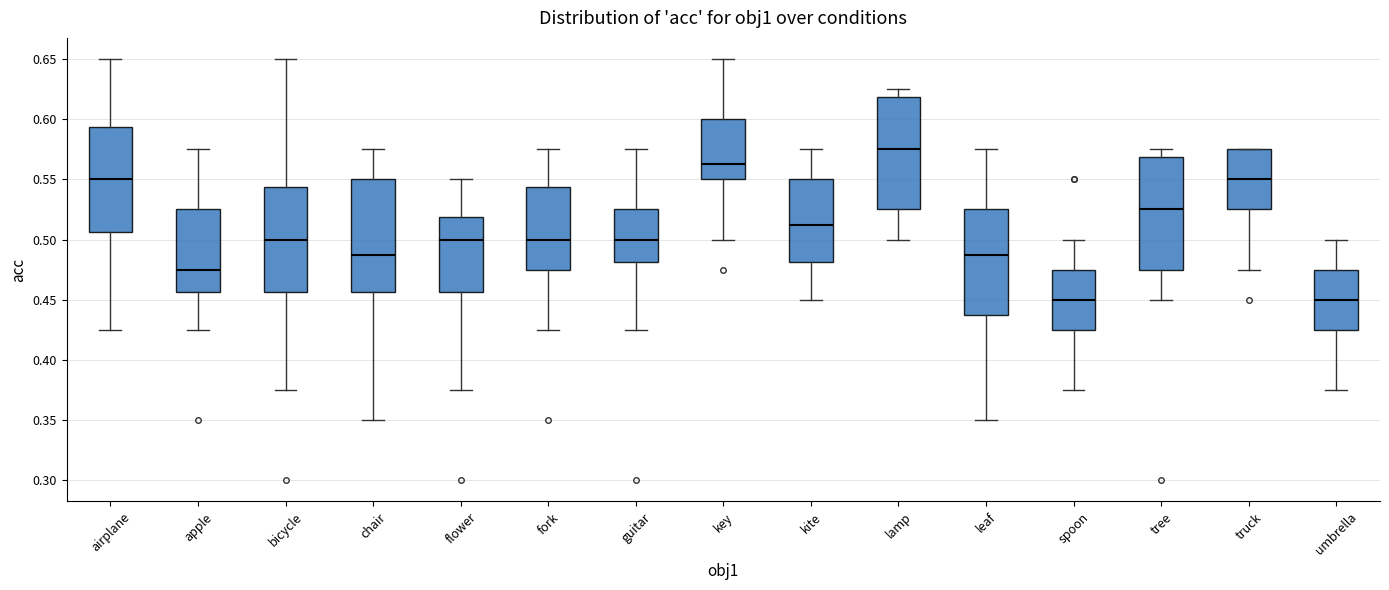

Reading left to right, read every box against the y-axis: the position of its median line, the range the box covers, and the ends of its whiskers. The values are not printed on the chart, so give them approximately, as read against the axis.

airplane: median 0.550, box 0.505 to 0.595, whiskers 0.425 to 0.650
apple: median 0.475, box 0.455 to 0.525, whiskers 0.425 to 0.575
bicycle: median 0.500, box 0.455 to 0.545, whiskers 0.375 to 0.650
chair: median 0.490, box 0.455 to 0.550, whiskers 0.350 to 0.575
flower: median 0.500, box 0.455 to 0.520, whiskers 0.375 to 0.550
fork: median 0.500, box 0.475 to 0.545, whiskers 0.425 to 0.575
guitar: median 0.500, box 0.480 to 0.525, whiskers 0.425 to 0.575
key: median 0.565, box 0.550 to 0.600, whiskers 0.500 to 0.650
kite: median 0.515, box 0.480 to 0.550, whiskers 0.450 to 0.575
lamp: median 0.575, box 0.525 to 0.620, whiskers 0.500 to 0.625
leaf: median 0.490, box 0.440 to 0.525, whiskers 0.350 to 0.575
spoon: median 0.450, box 0.425 to 0.475, whiskers 0.375 to 0.500
tree: median 0.525, box 0.475 to 0.570, whiskers 0.450 to 0.575
truck: median 0.550, box 0.525 to 0.575, whiskers 0.475 to 0.575
umbrella: median 0.450, box 0.425 to 0.475, whiskers 0.375 to 0.500